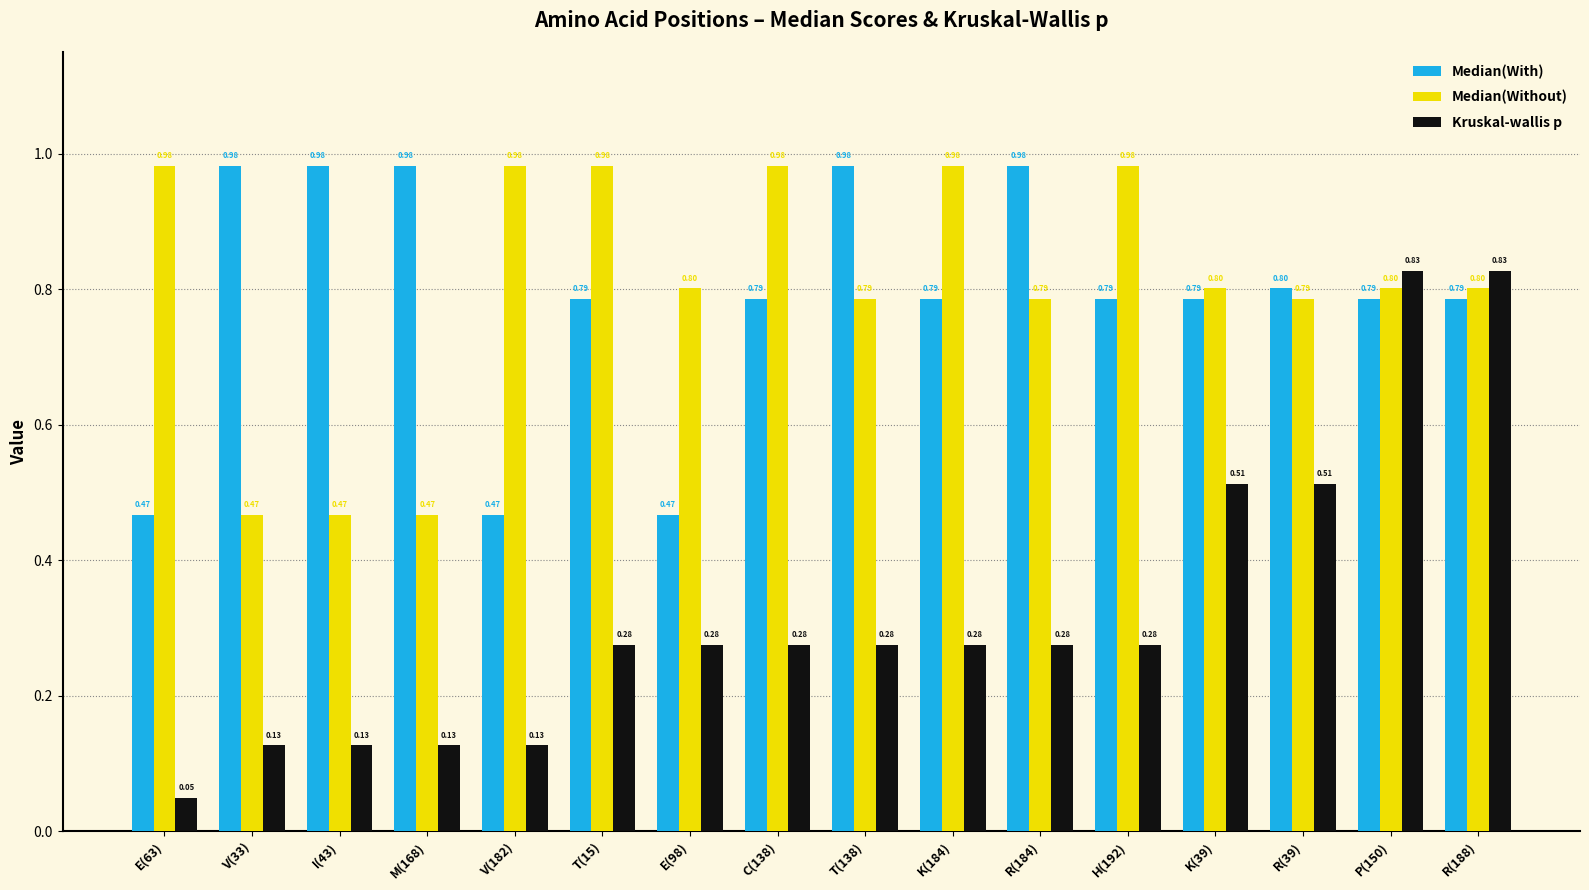

At R(184), list the series in order from largest to smallest.

Median(With), Median(Without), Kruskal-wallis p